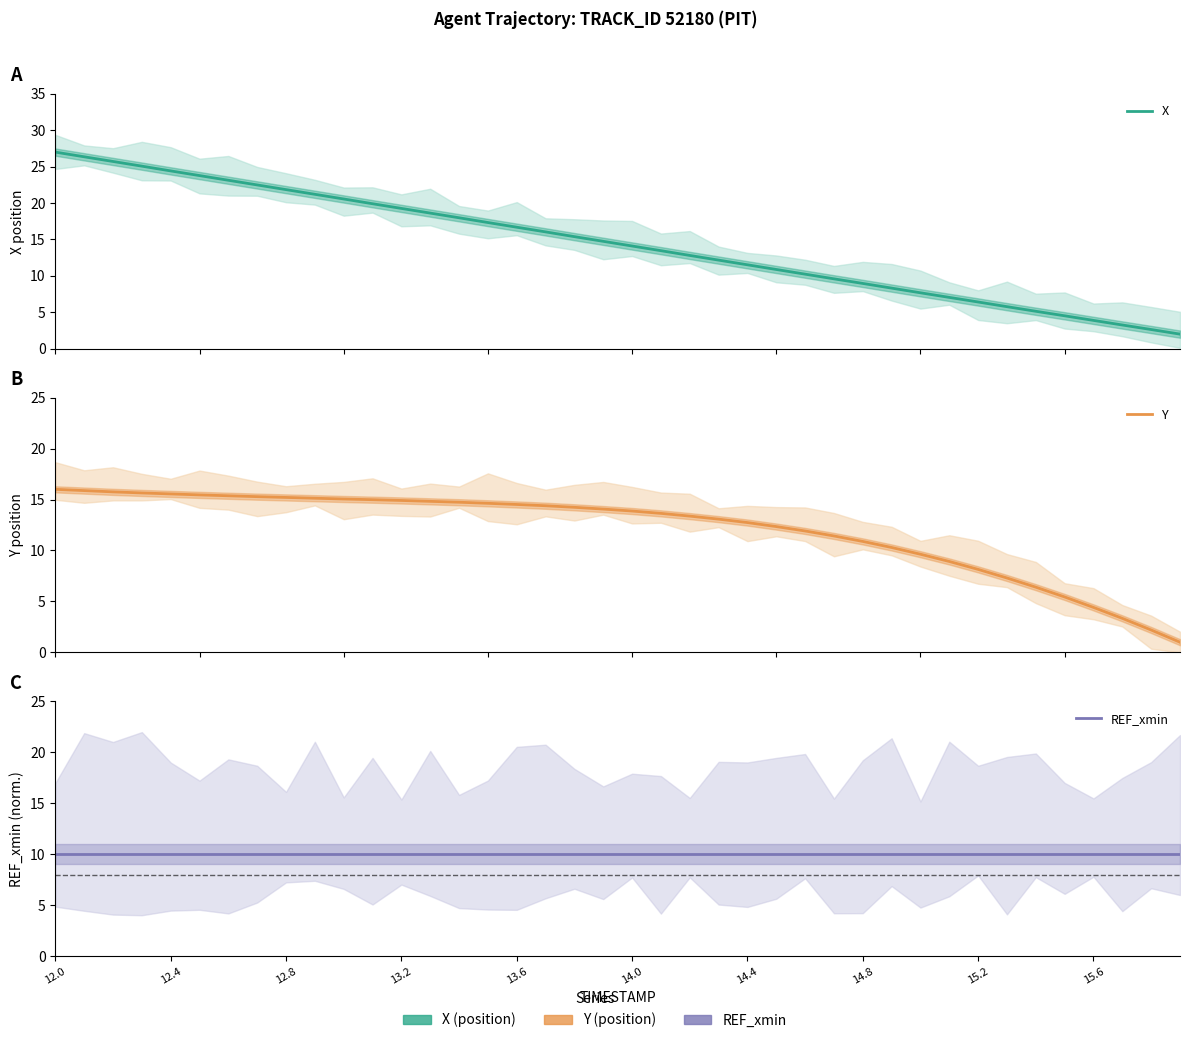

Is it true that Y equals 5.3 at 21?

False